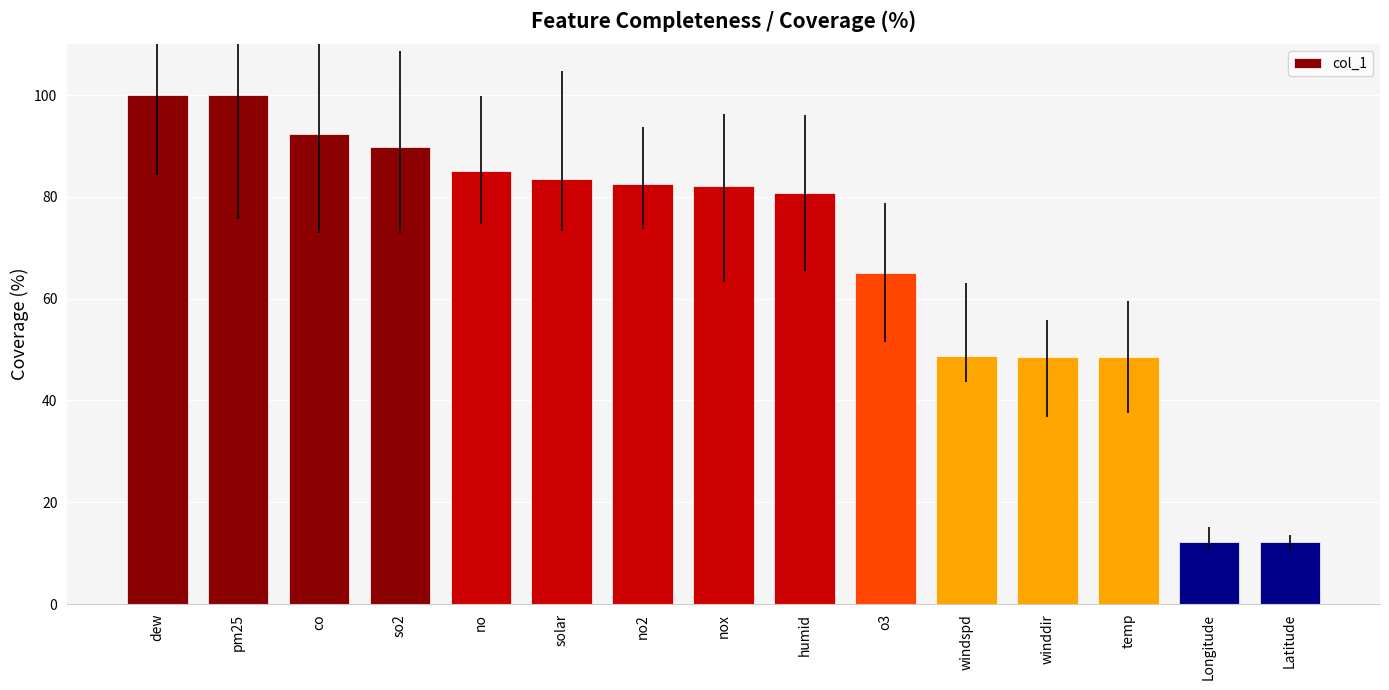

What is the greatest value displayed?

100.0